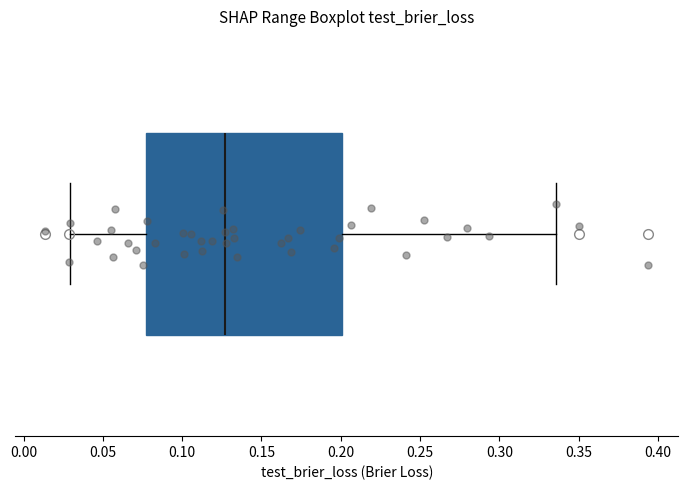

Read this box plot against the x-axis: the position of the median line, the range covered by the box, and the ends of both whiskers. The values are not printed on the chart, so give them approximately, as read against the axis.

median 0.125, box 0.075 to 0.200, whiskers 0.030 to 0.335